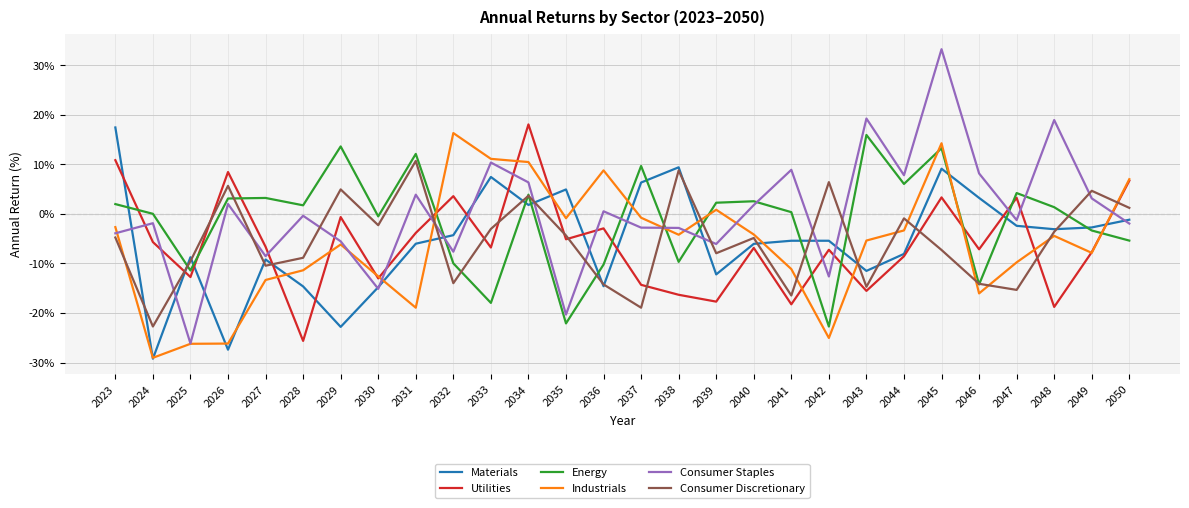

Where is the first local maximum for Consumer Discretionary?

2026